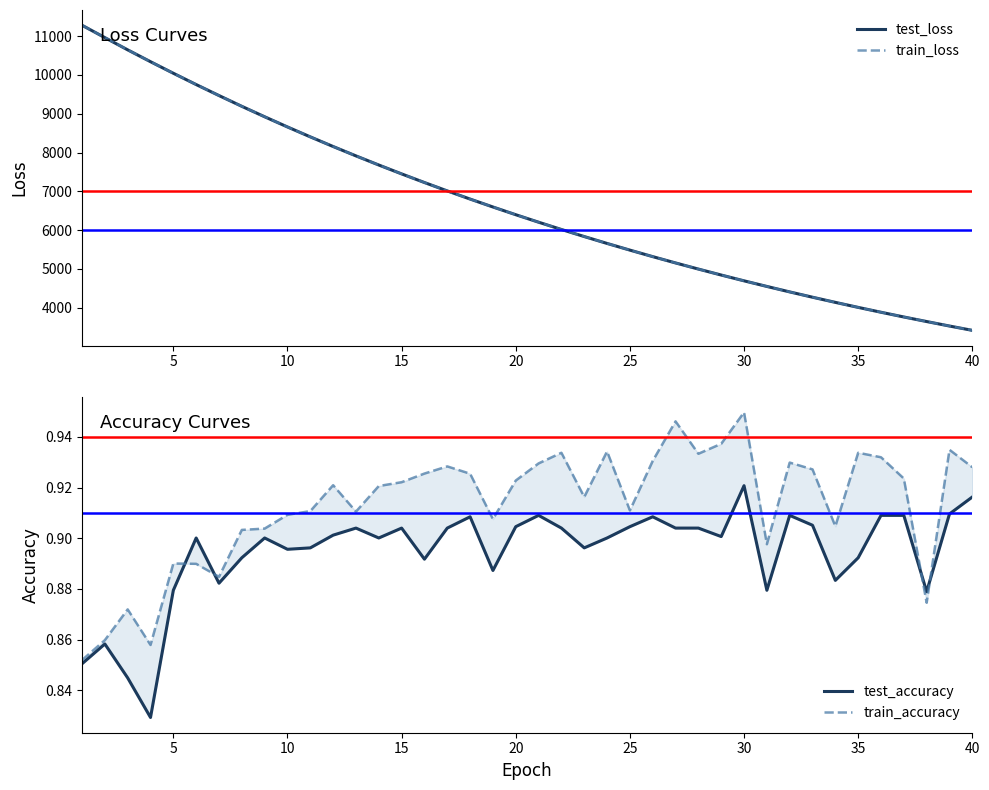

Reading right to left, extract all data points from this chart.

test_loss: 3418.6	3530.0	3645.6	3763.2	3884.9	4010.3	4139.6	4272.3	4409.0	4550.2	4694.5	4843.8	4997.5	5155.4	5318.1	5485.7	5657.8	5835.3	6017.4	6205.0	6398.1	6596.9	6800.9	7011.0	7227.0	7449.4	7678.2	7913.2	8154.8	8403.2	8658.6	8921.2	9190.2	9467.5	9751.1	10042.0	10339.6	10644.9	10960.6	11278.4
train_loss: 3418.5	3529.9	3645.3	3763.0	3884.7	4010.0	4139.3	4272.0	4408.8	4549.9	4694.3	4843.6	4997.1	5155.1	5317.8	5485.3	5657.5	5834.9	6017.1	6204.7	6397.8	6596.5	6800.6	7010.7	7226.8	7449.1	7677.8	7912.9	8154.4	8402.9	8658.2	8920.8	9189.9	9467.1	9750.9	10041.7	10339.5	10644.9	10960.6	11278.8
test_accuracy: 0.9	0.9	0.9	0.9	0.9	0.9	0.9	0.9	0.9	0.9	0.9	0.9	0.9	0.9	0.9	0.9	0.9	0.9	0.9	0.9	0.9	0.9	0.9	0.9	0.9	0.9	0.9	0.9	0.9	0.9	0.9	0.9	0.9	0.9	0.9	0.9	0.8	0.8	0.9	0.9
train_accuracy: 0.9	0.9	0.9	0.9	0.9	0.9	0.9	0.9	0.9	0.9	0.9	0.9	0.9	0.9	0.9	0.9	0.9	0.9	0.9	0.9	0.9	0.9	0.9	0.9	0.9	0.9	0.9	0.9	0.9	0.9	0.9	0.9	0.9	0.9	0.9	0.9	0.9	0.9	0.9	0.9